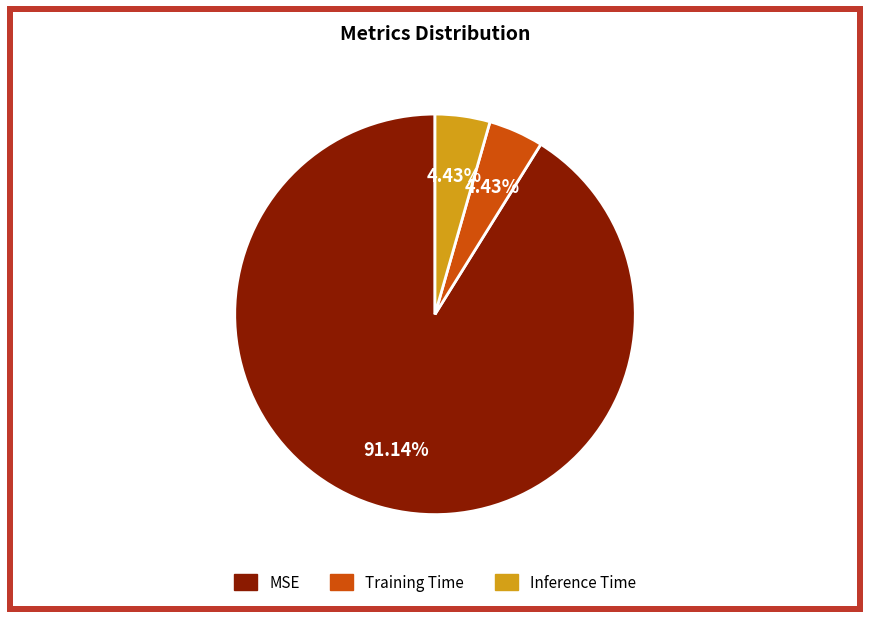

Which slice is the largest?

MSE